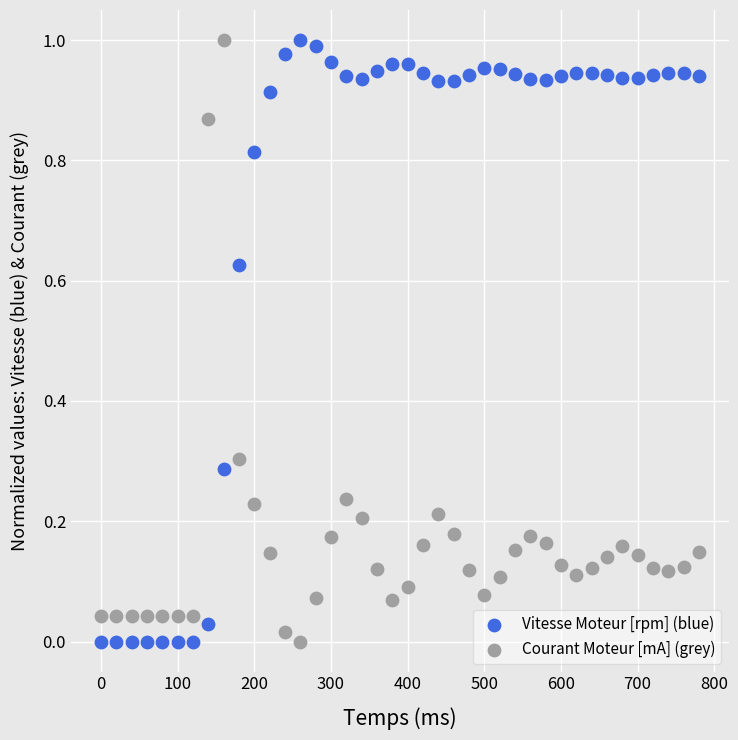

What is the X range (max minus min) for the scatter plot?

780.0